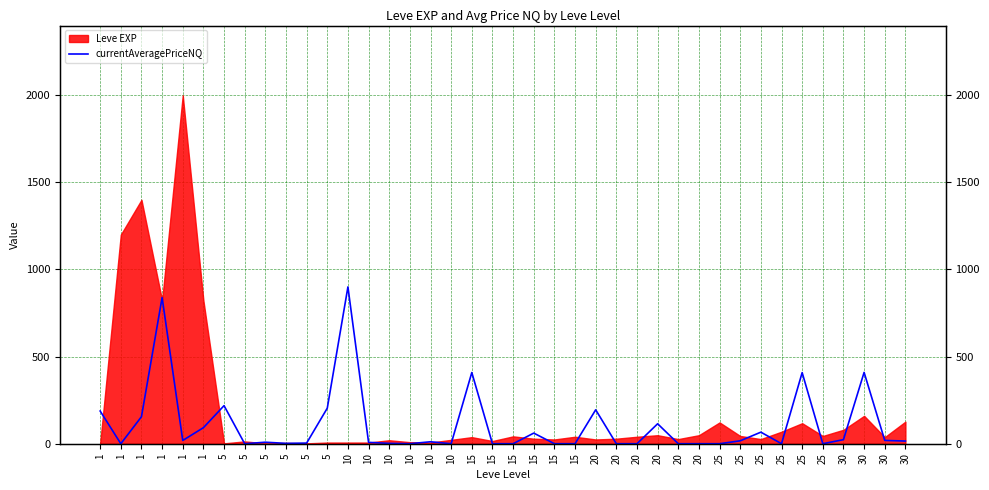

How many values exceed 11?

20